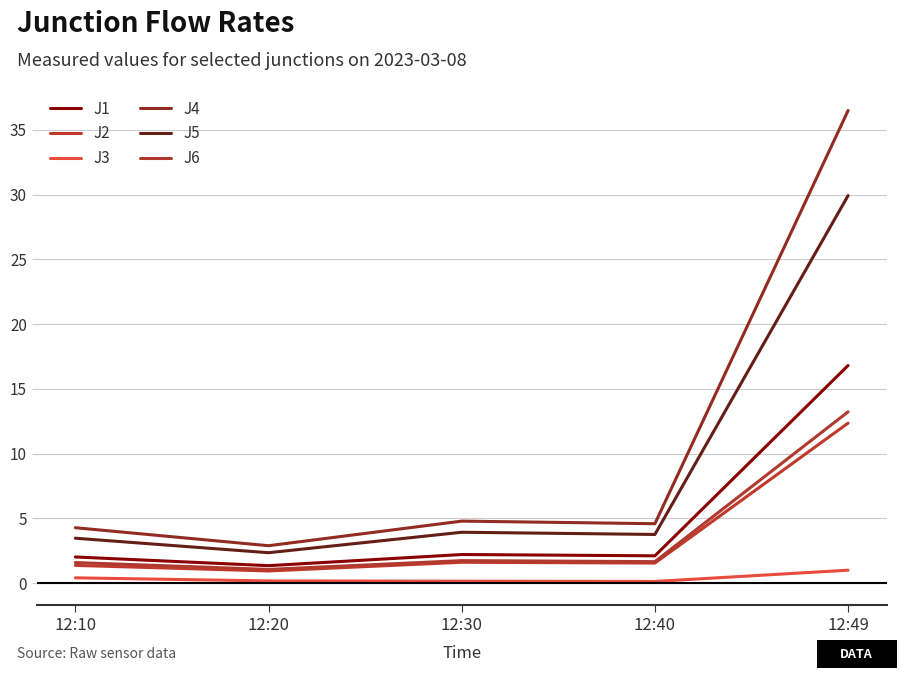

How many lines are shown in the chart?

6